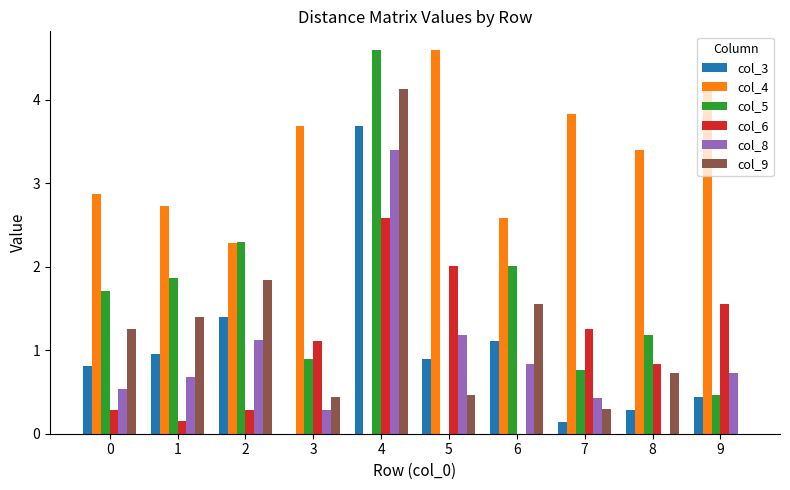

Is the value of col_8 at 0 greater than the value of col_3 at 3?

Yes